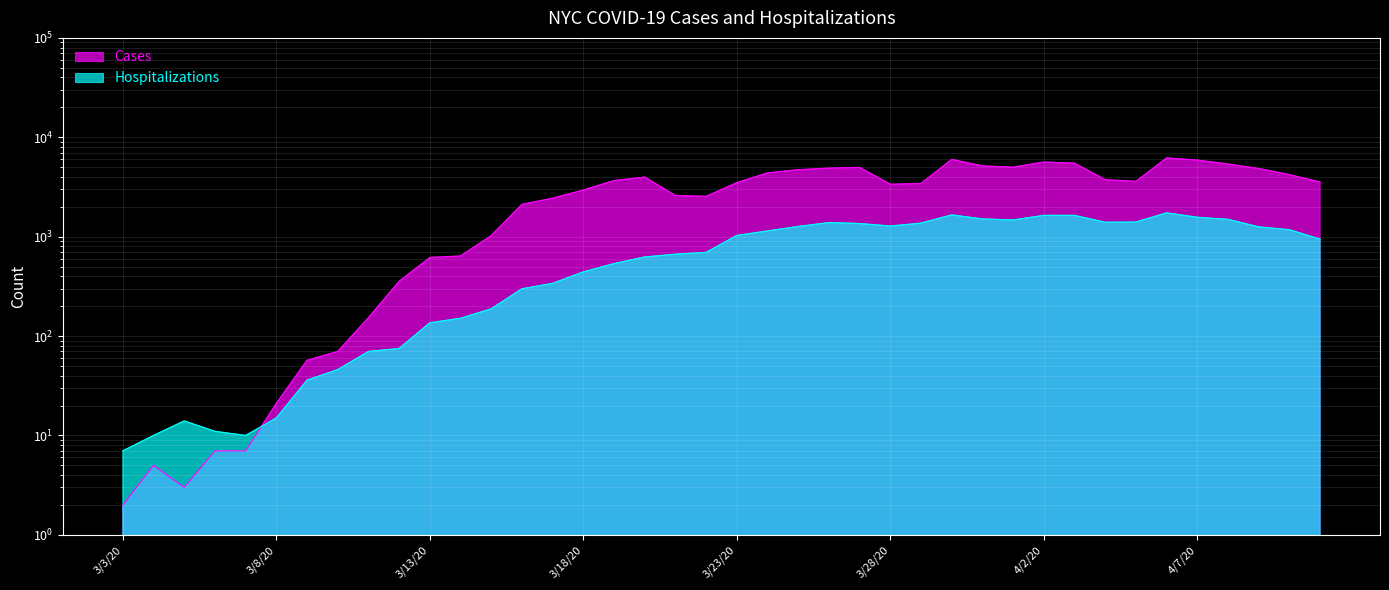

Which category has the highest value in the Cases series?

4/6/20